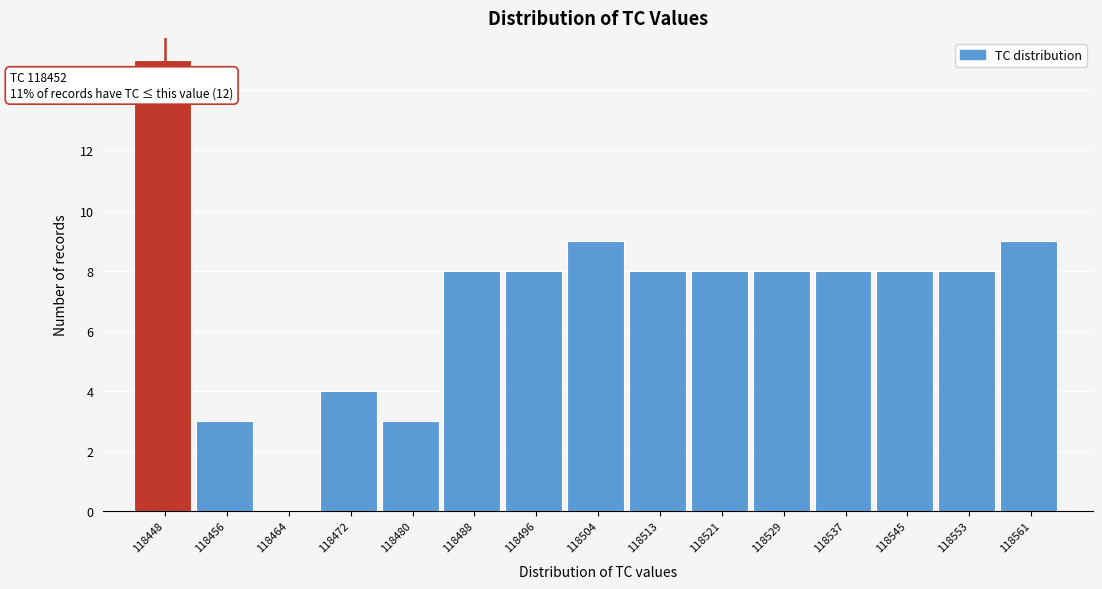

Reading left to right, what are all the values shown in this chart?

118448=15	118456=3	118464=0	118472=4	118480=3	118488=8	118496=8	118504=9	118513=8	118521=8	118529=8	118537=8	118545=8	118553=8	118561=9